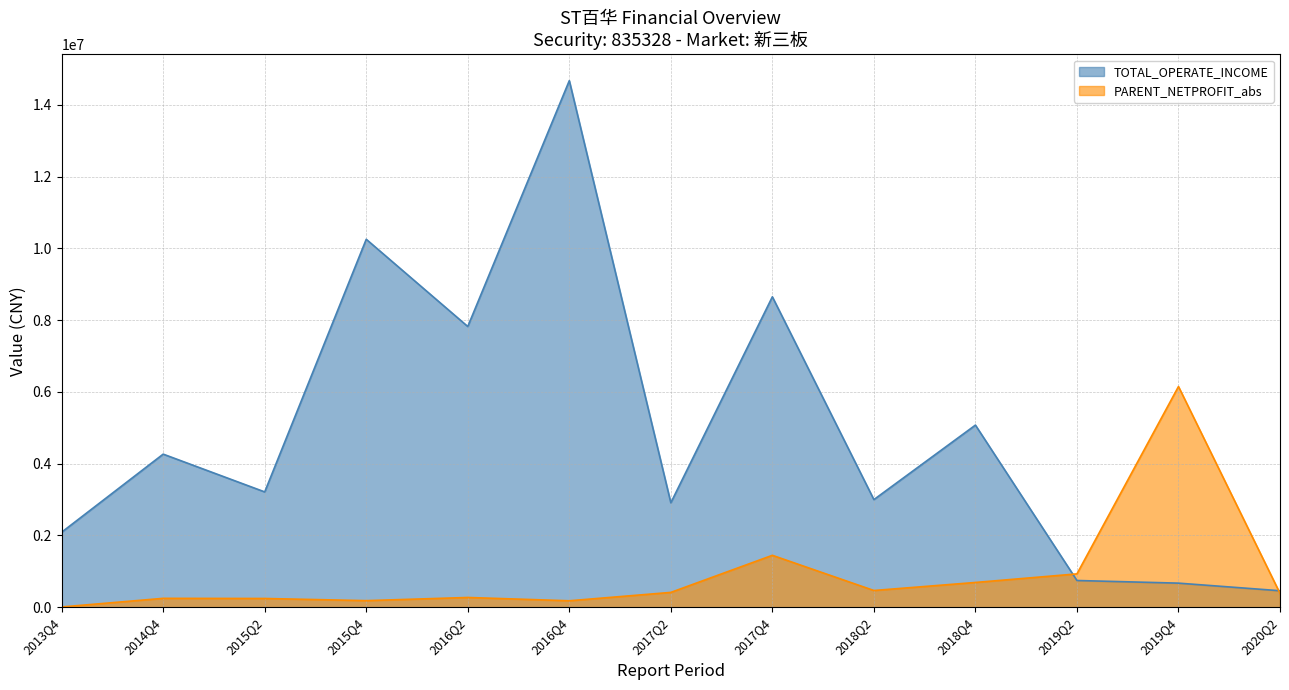

Count the number of data series in this chart.

2